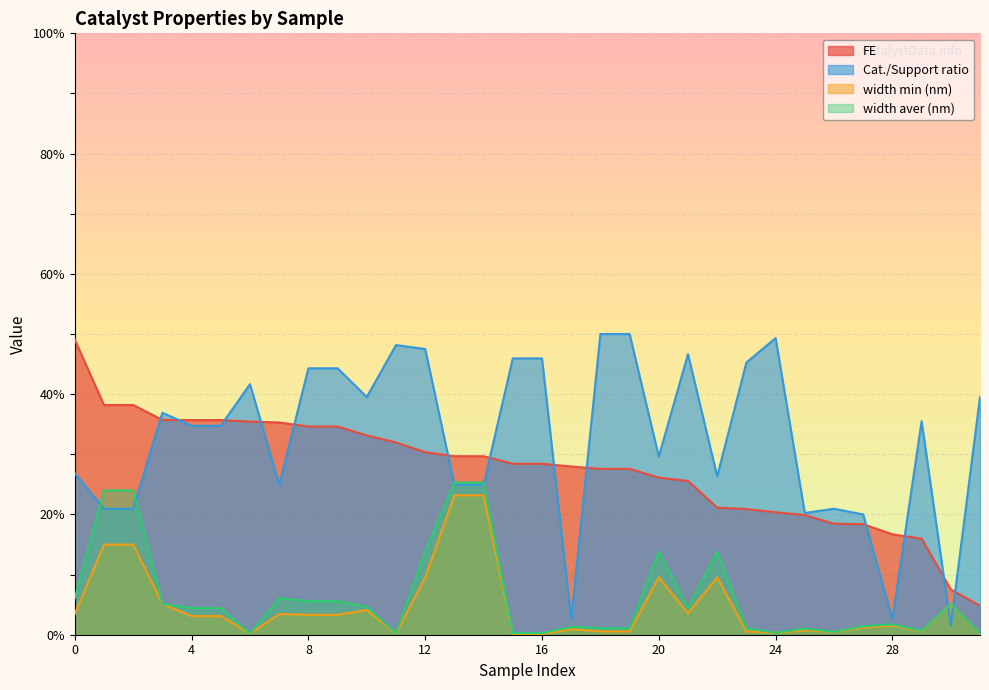

How many values in the Cat./Support ratio series are below 35?

16